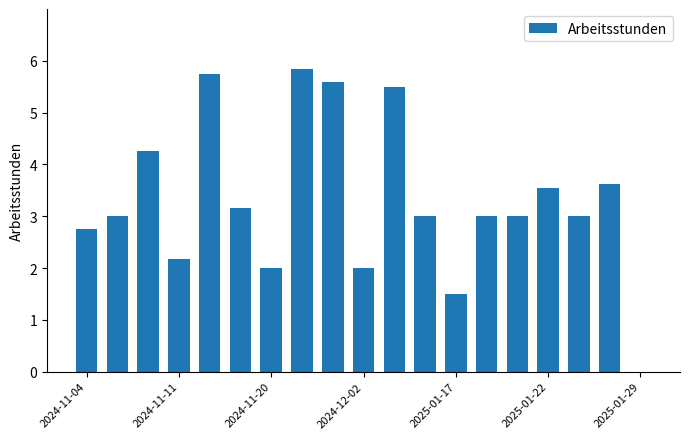

What is the maximum value shown in the chart?

5.8